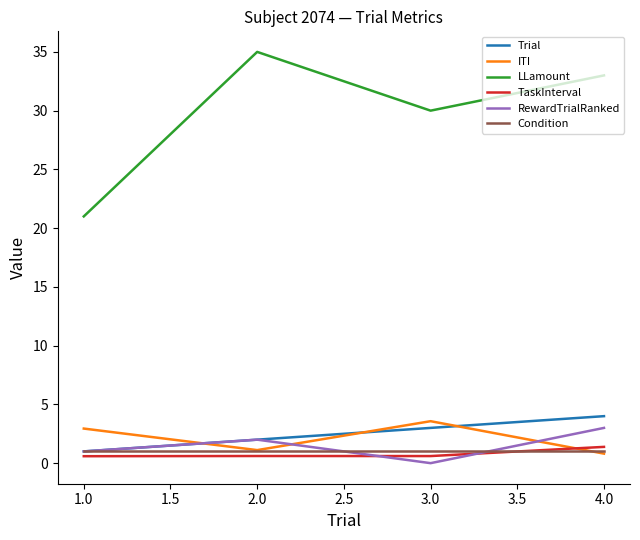

What is the greatest value displayed?

35.0